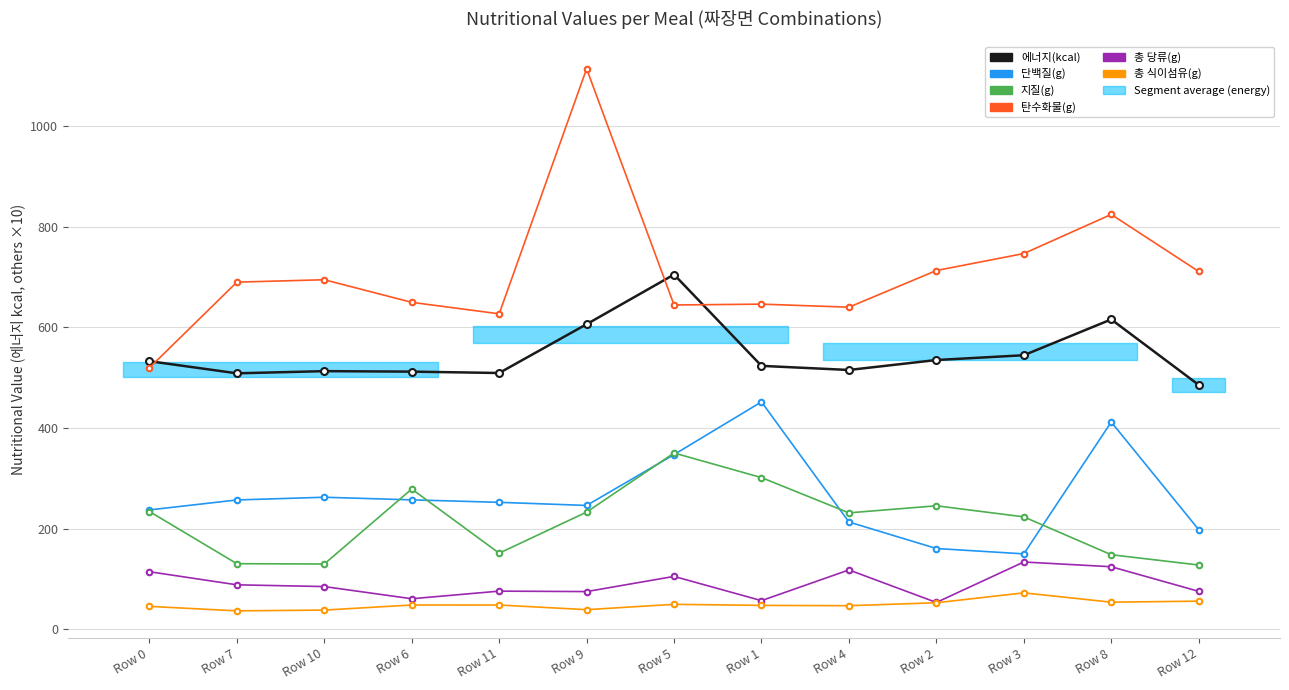

Reading right to left, extract all data points from this chart.

에너지(kcal): 485.6	615.7	544.5	535.0	515.3	523.4	704.9	606.2	509.2	512.0	512.9	508.6	532.7
단백질(g) : 198.0	411.8	149.7	160.4	213.1	451.8	347.1	246.0	252.2	257.1	262.3	256.9	237.1
지질(g) : 127.6	148.0	223.3	245.3	231.3	301.3	350.2	232.8	151.1	278.7	129.6	130.2	234.0
탄수화물(g) : 711.1	824.4	746.6	712.9	640.0	646.1	644.4	1113.9	626.9	649.7	694.6	689.8	519.5
총 당류(g) : 75.3	124.2	133.6	53.2	117.8	56.8	105.0	74.8	75.7	60.6	84.8	88.2	114.3
총 식이섬유(g) : 55.8	53.7	72.3	52.6	46.8	47.4	49.5	38.9	48.1	48.1	38.0	36.5	45.4